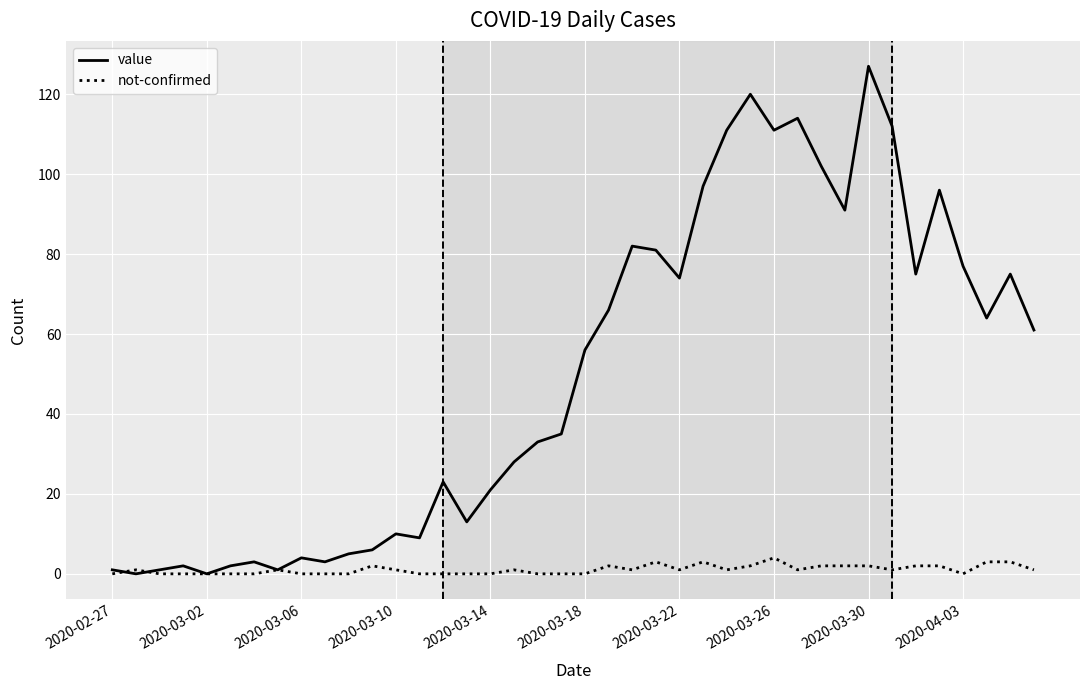

Which series has the widest spread of values?

value